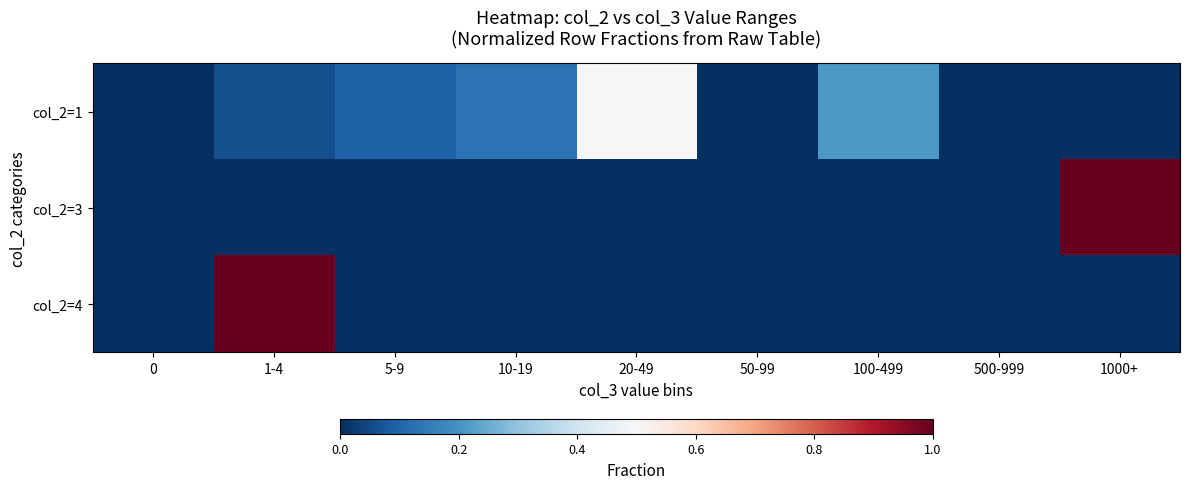

At which category is the sum across all series the highest?

1-4